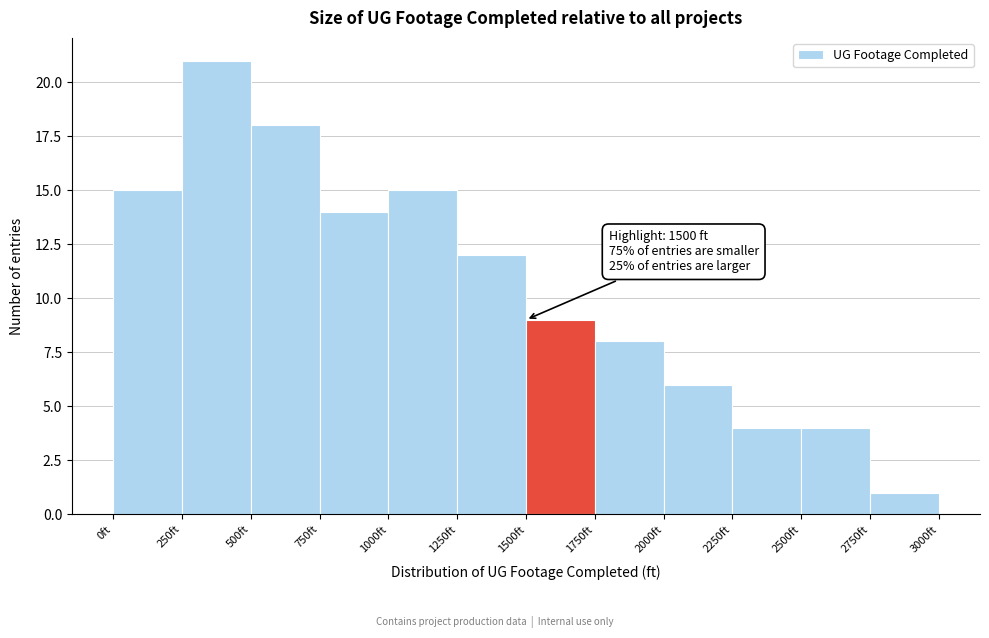

Which range on the x-axis has the tallest bar?

250 to 500